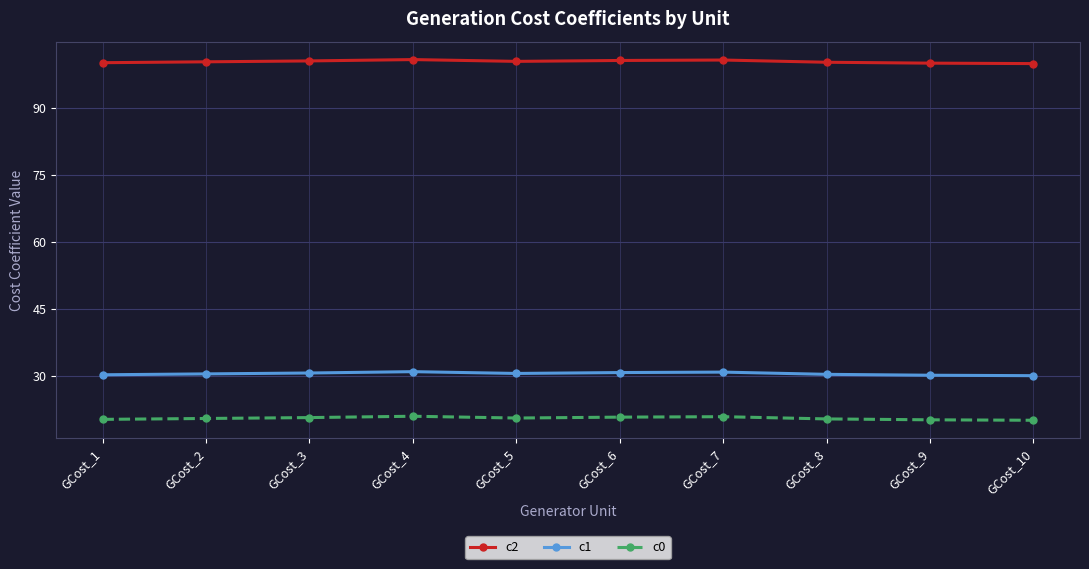

What is the highest value of the c0 series?

20.9